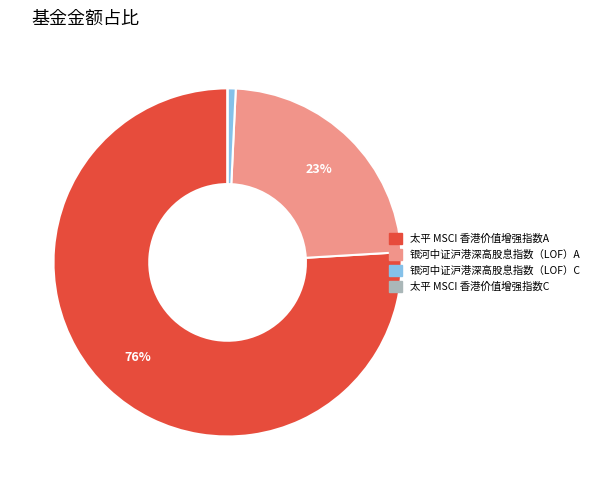

The 银河中证沪港深高股息指数（LOF）A slice represents 23% of the pie. True or false?

True